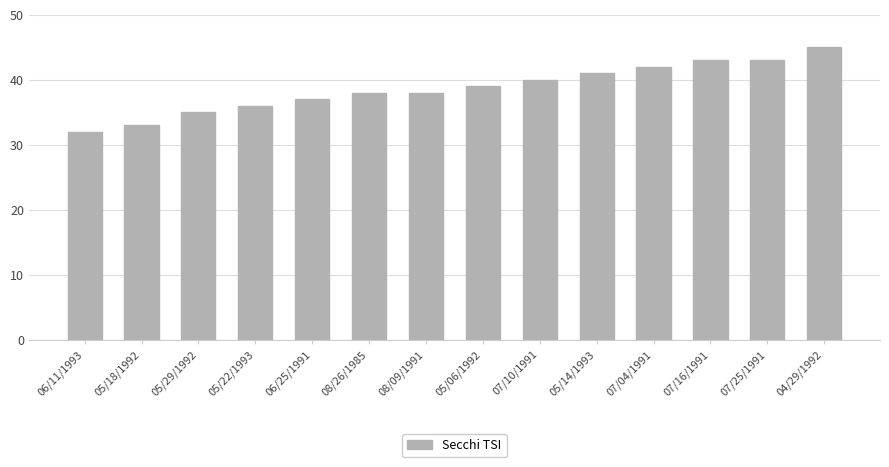

Does the chart contain any negative values?

No